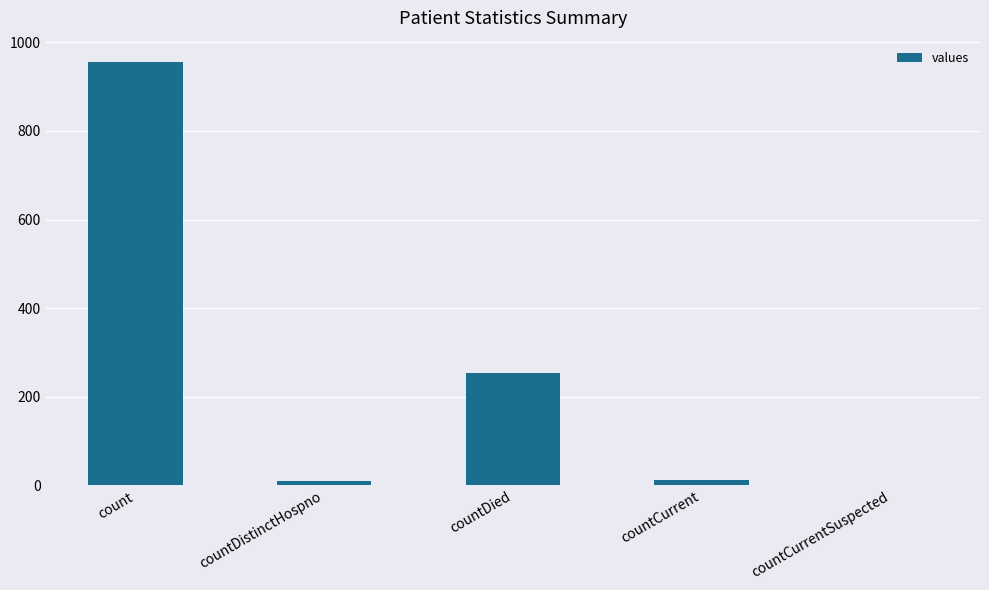

How many categories are shown in the chart?

5